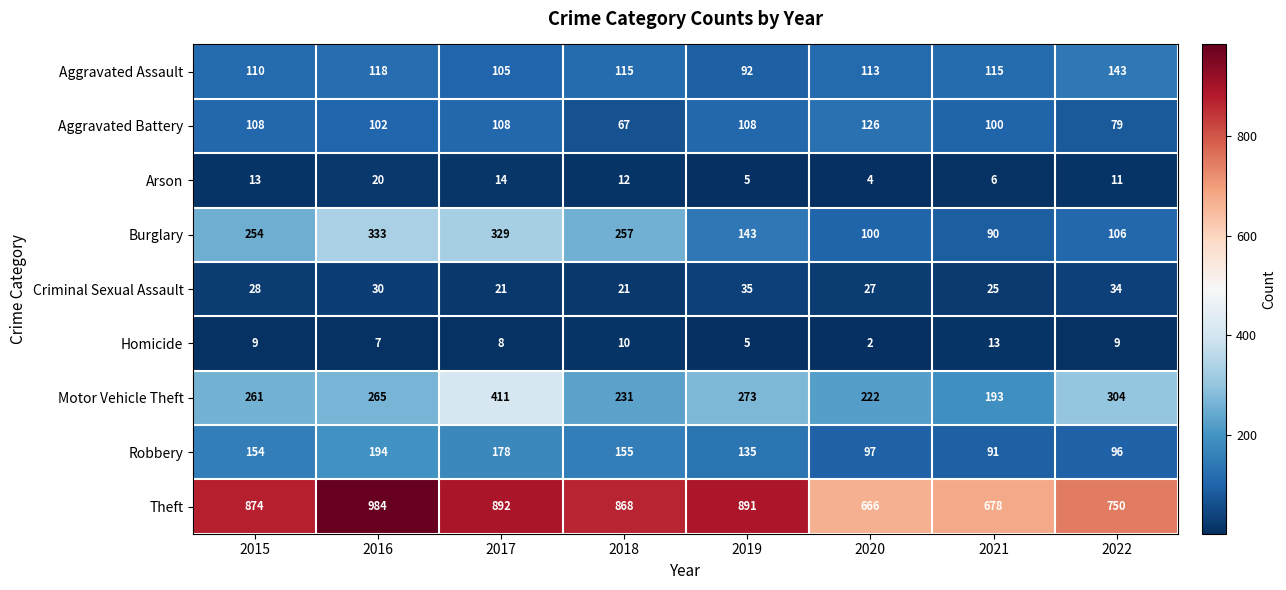

What is the difference between the maximum and minimum values in the Motor Vehicle Theft series?

218